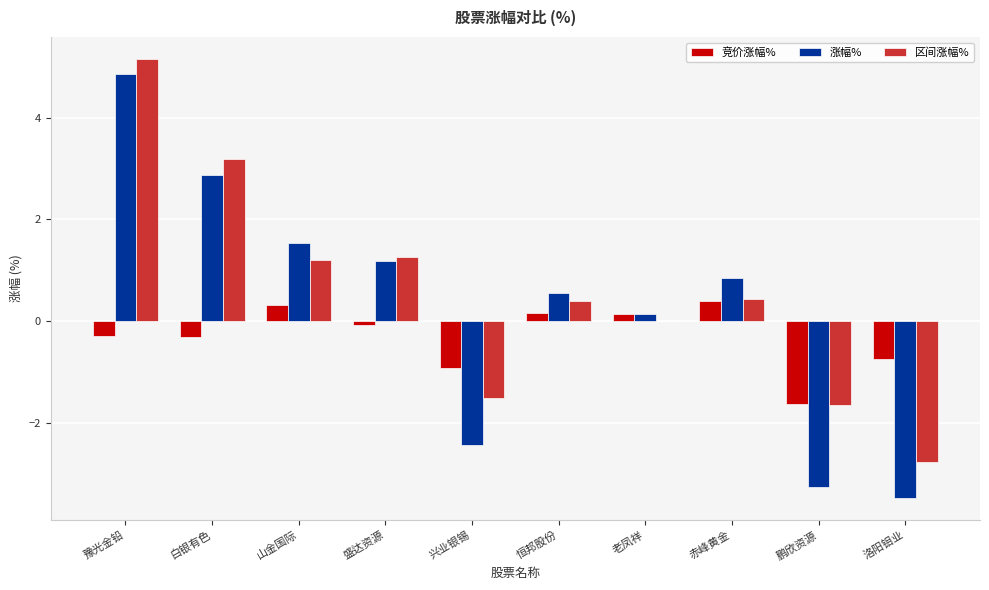

Which series changed the most between 豫光金铅 and 盛达资源?

区间涨幅%